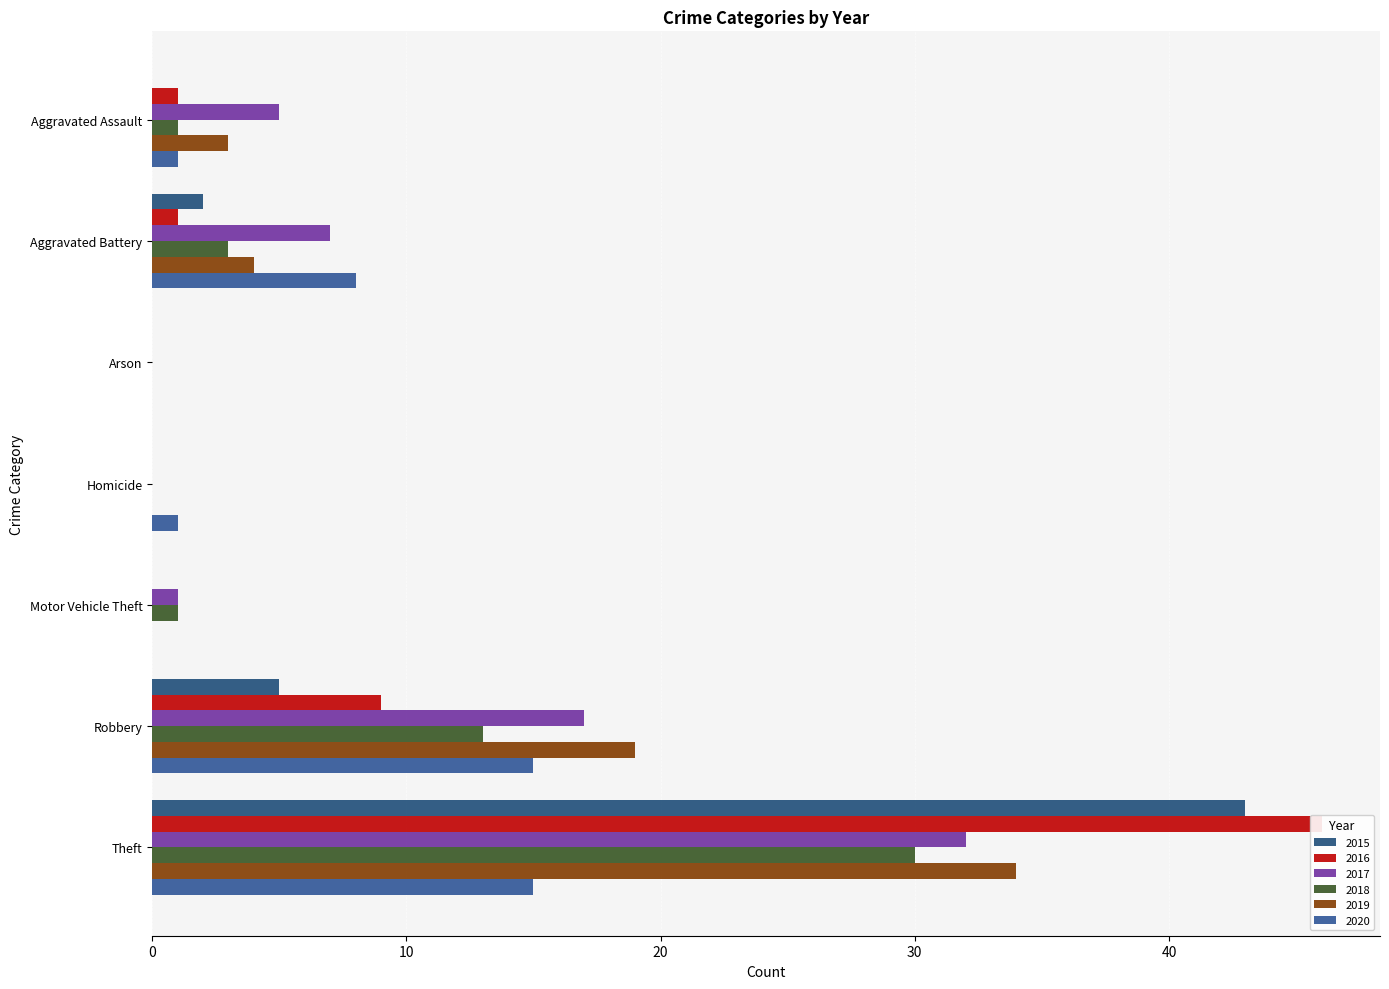

What is the average value of the 2018 series?

7